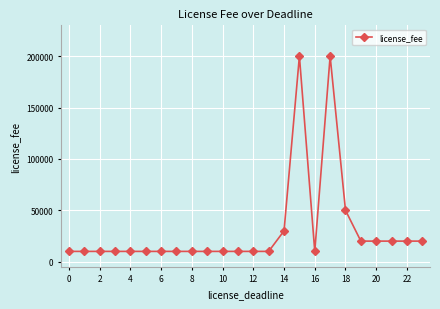

True or false: there are more than 1 points higher than both neighbors.

True